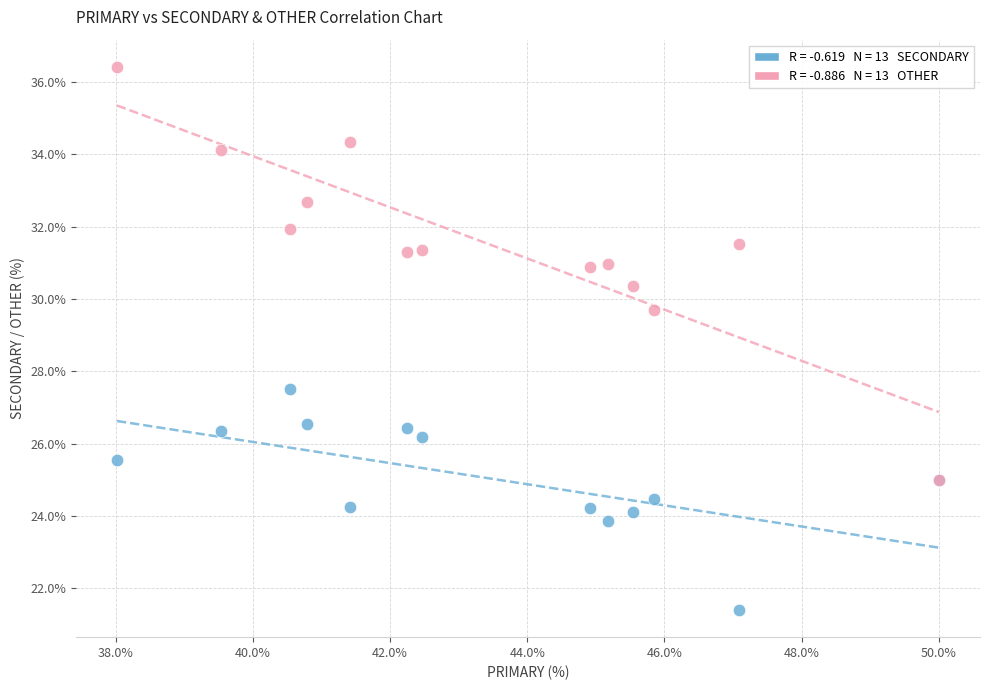

Across all series, what Y value is closest to 28?

27.5